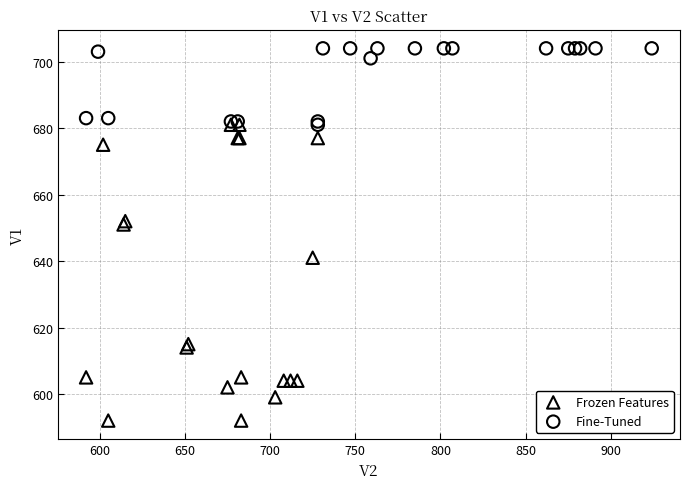

Which series reaches the maximum Y coordinate?

Fine-Tuned